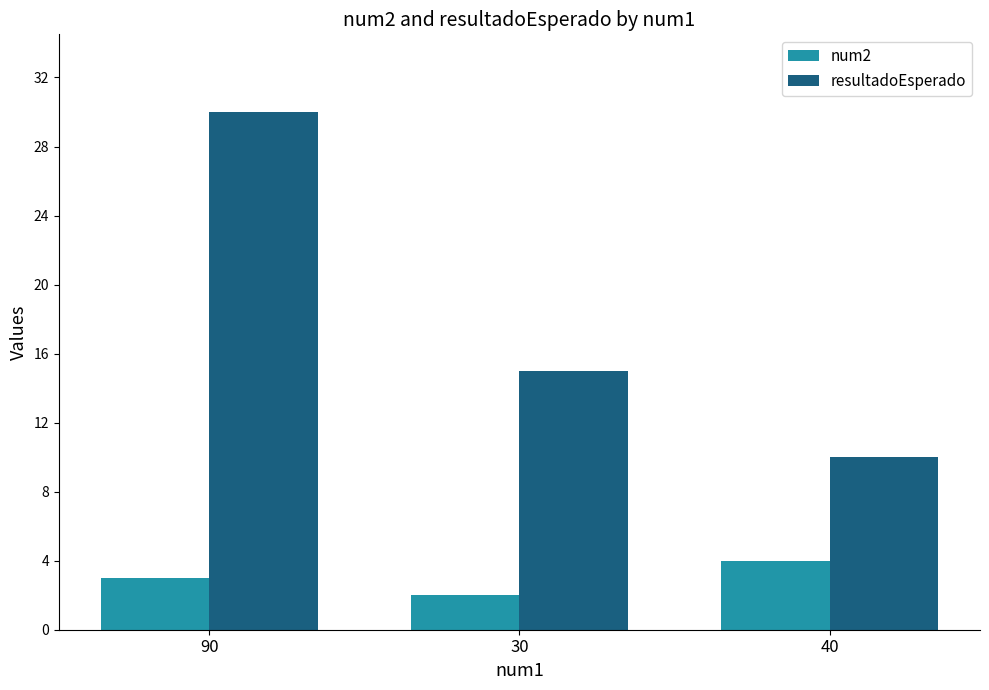

How many bars are there in each group?

2